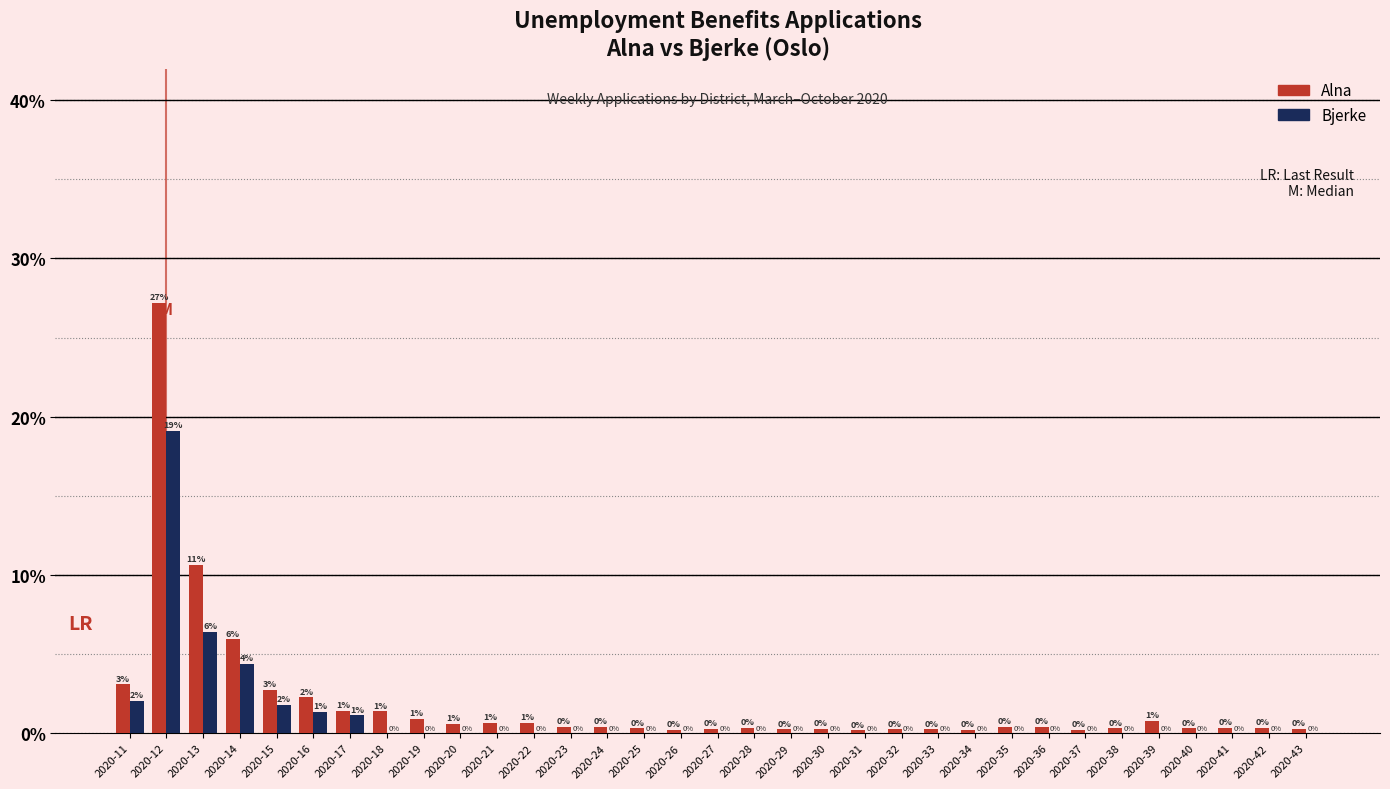

True or false: Alna has a value of 67 at 2020-20.

False